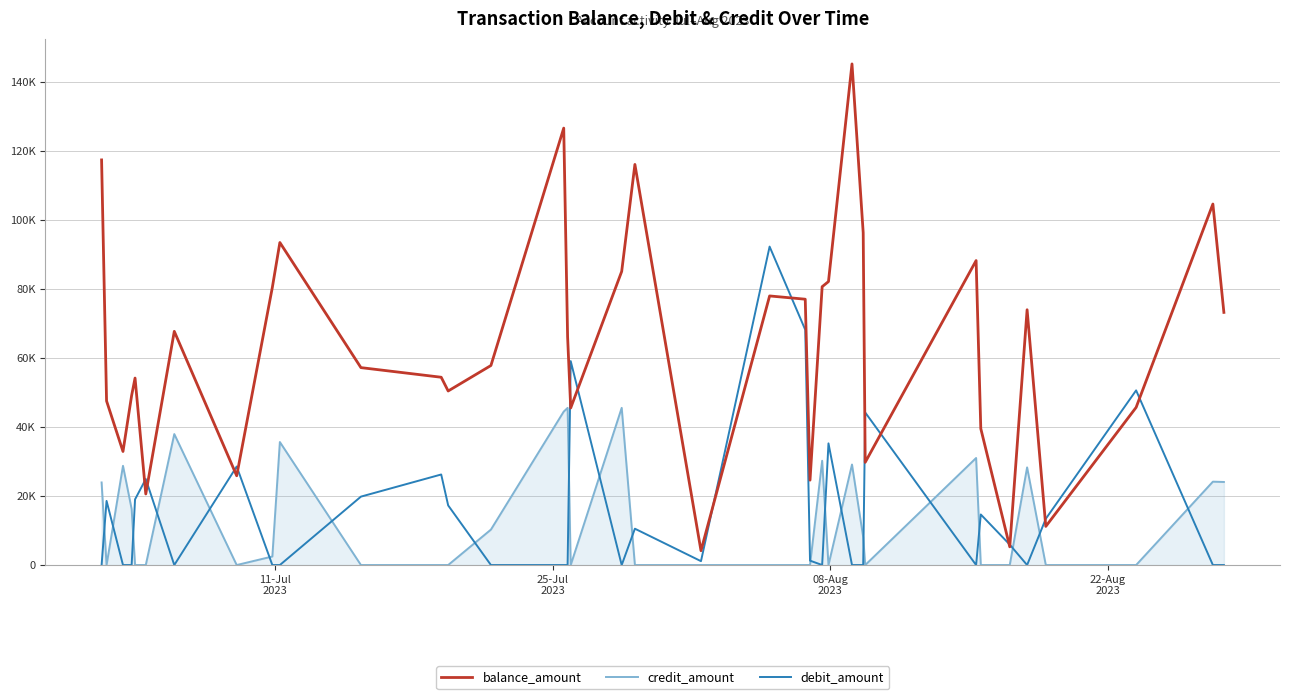

True or false: credit_amount and balance_amount intersect in this chart.

False